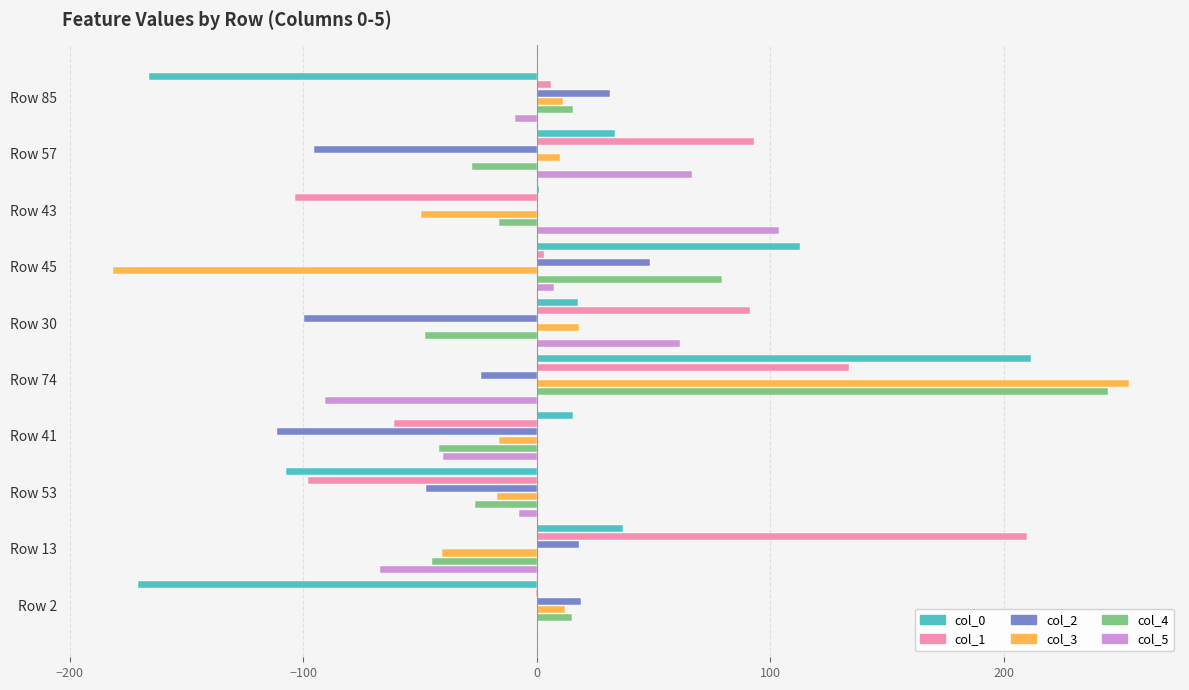

What is the greatest value displayed?

253.6